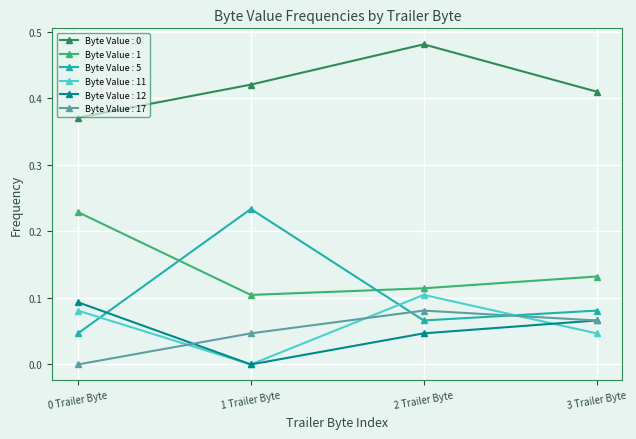

At which category is the sum across all series the highest?

2 Trailer Byte